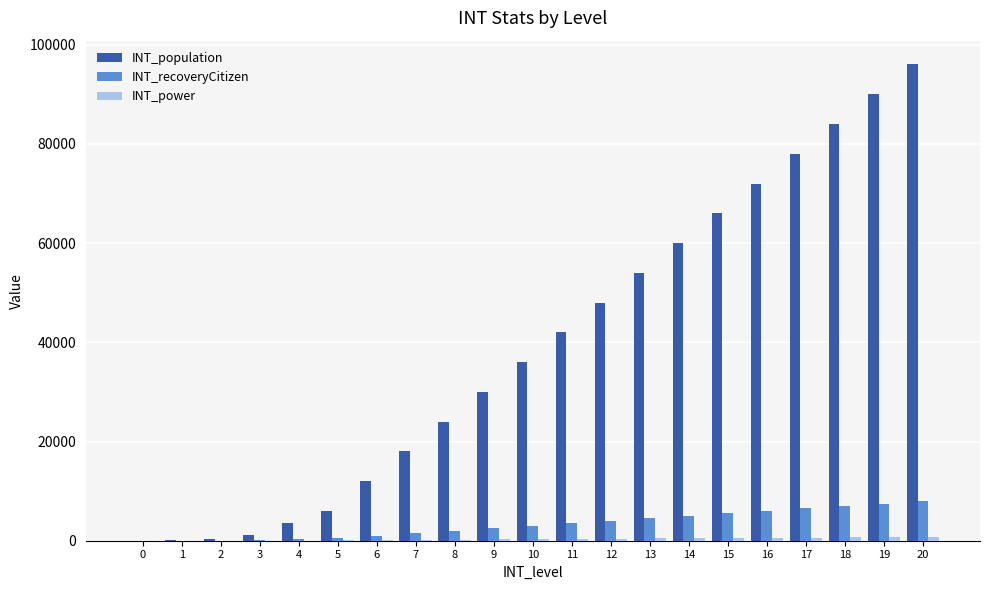

What is the sum of all INT_population values?

821300